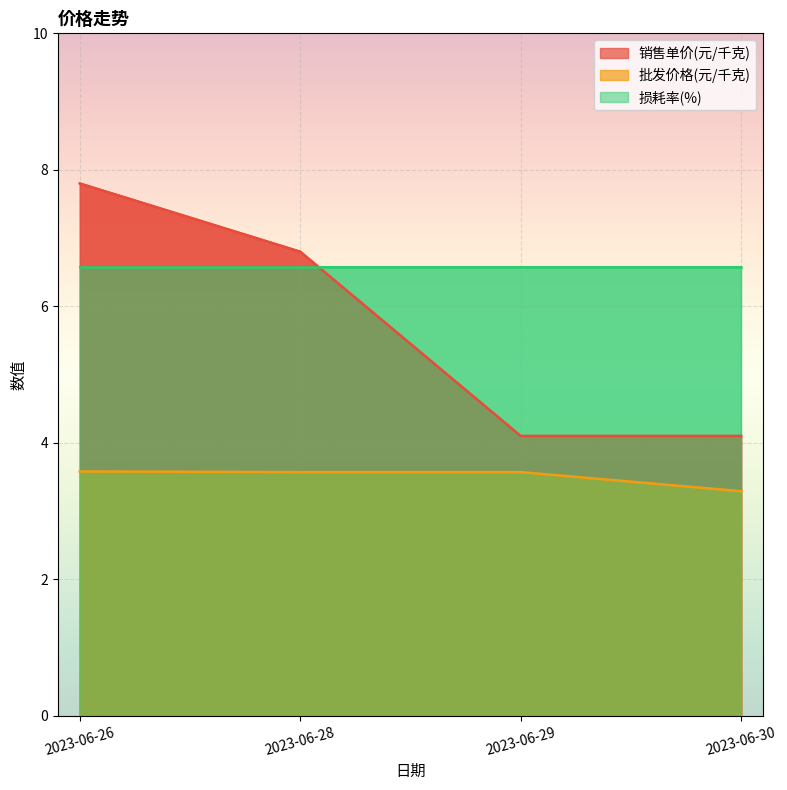

Which has a higher value, 2023-06-28 or 2023-06-30?

2023-06-28